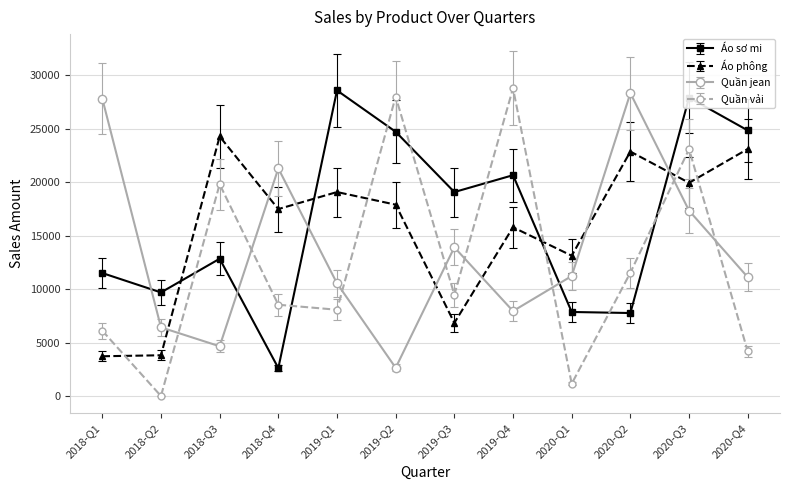

Which series has the largest range (max minus min)?

Quần vải